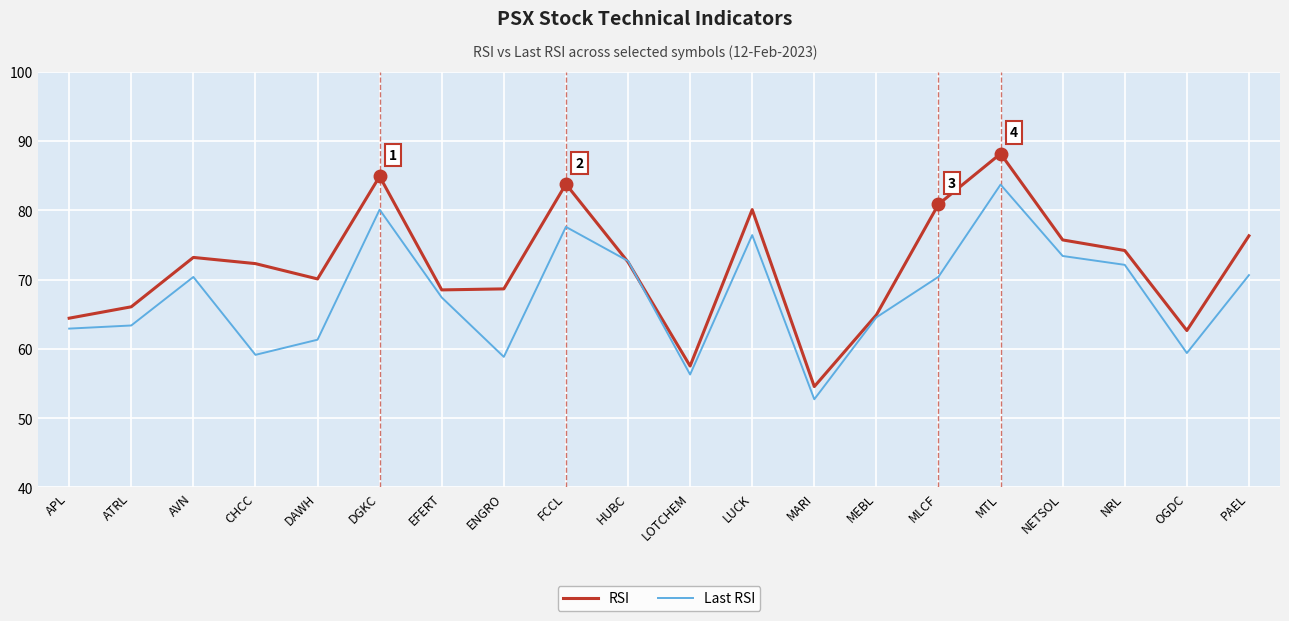

The value of RSI at MLCF is 51.5. True or false?

False